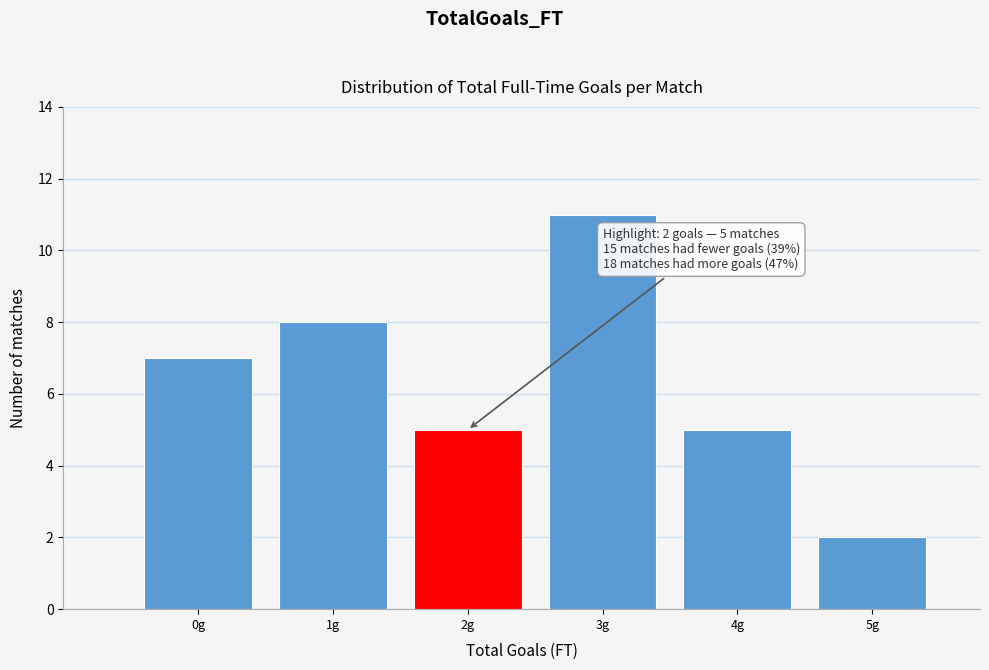

Reading left to right, extract all data points from this chart.

7	8	5	11	5	2